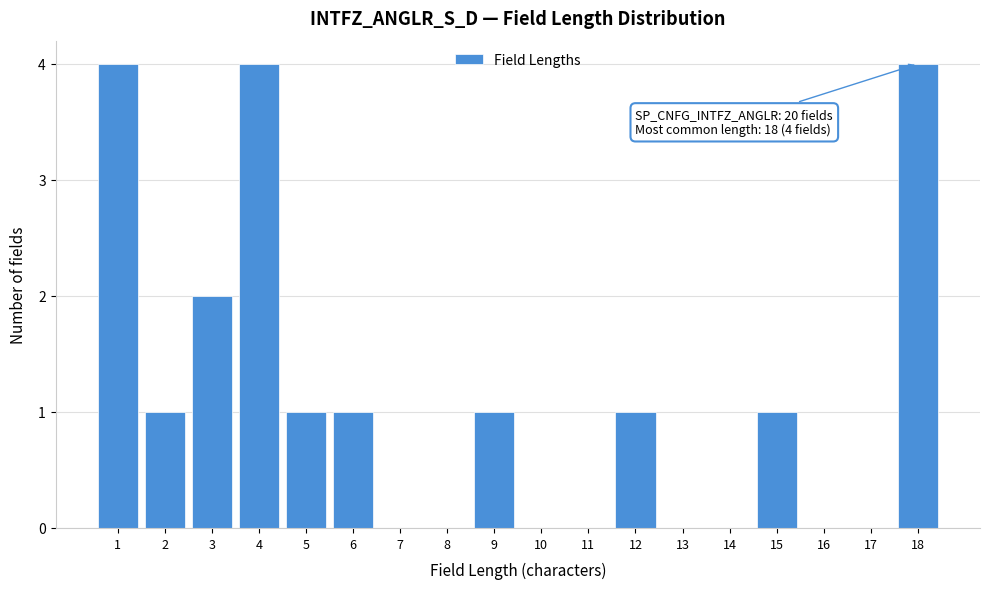

Reading left to right, list all the values displayed in this chart.

1=4	2=1	3=2	4=4	5=1	6=1	7=0	8=0	9=1	10=0	11=0	12=1	13=0	14=0	15=1	16=0	17=0	18=4